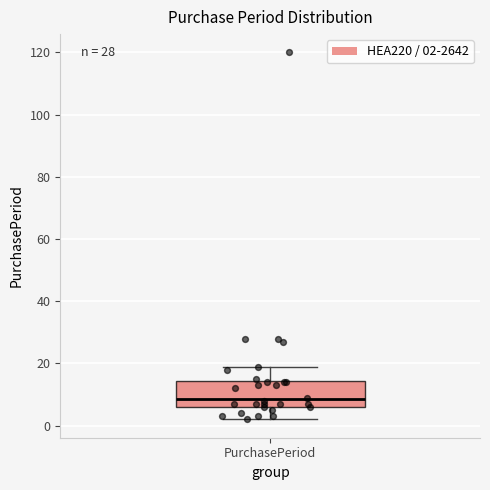

Read this box plot against the y-axis: the position of the median line, the range covered by the box, and the ends of both whiskers. The values are not printed on the chart, so give them approximately, as read against the axis.

median 8, box 6 to 14, whiskers 2 to 20